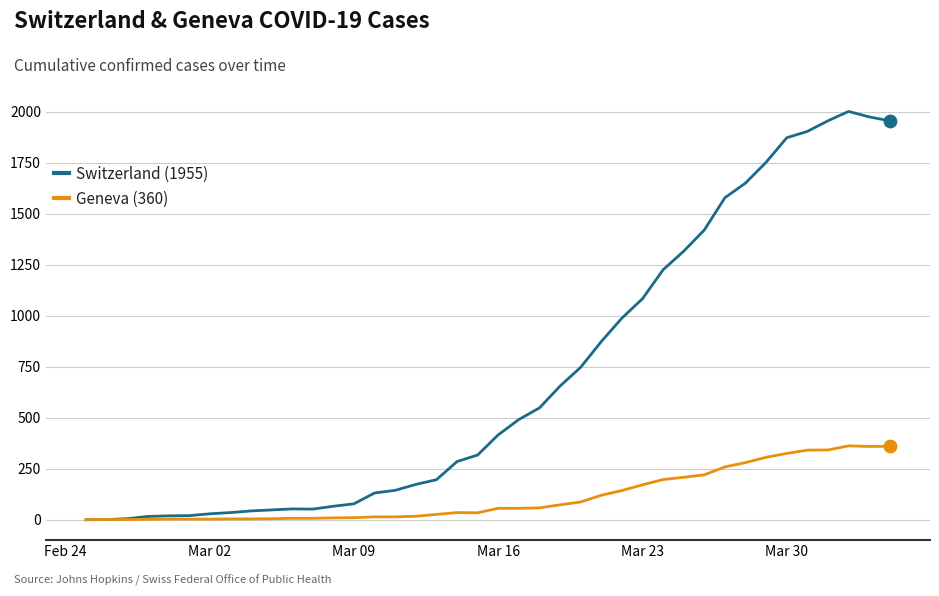

Which series has the largest total across all categories?

Switzerland (1955)